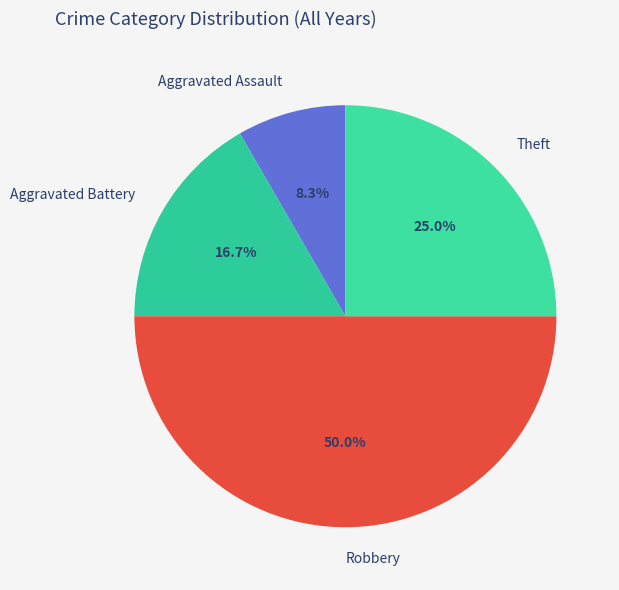

To the nearest percent, what is the difference between the Aggravated Battery and Robbery slice percentages?

33%